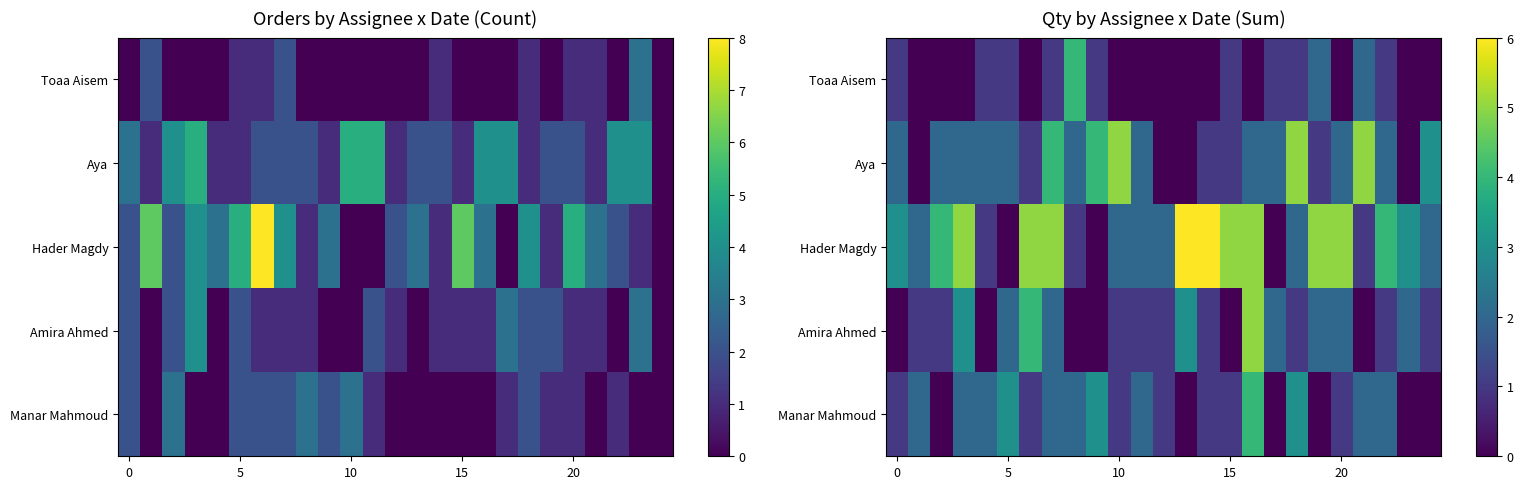

Which series has the widest spread of values?

Hader Magdy